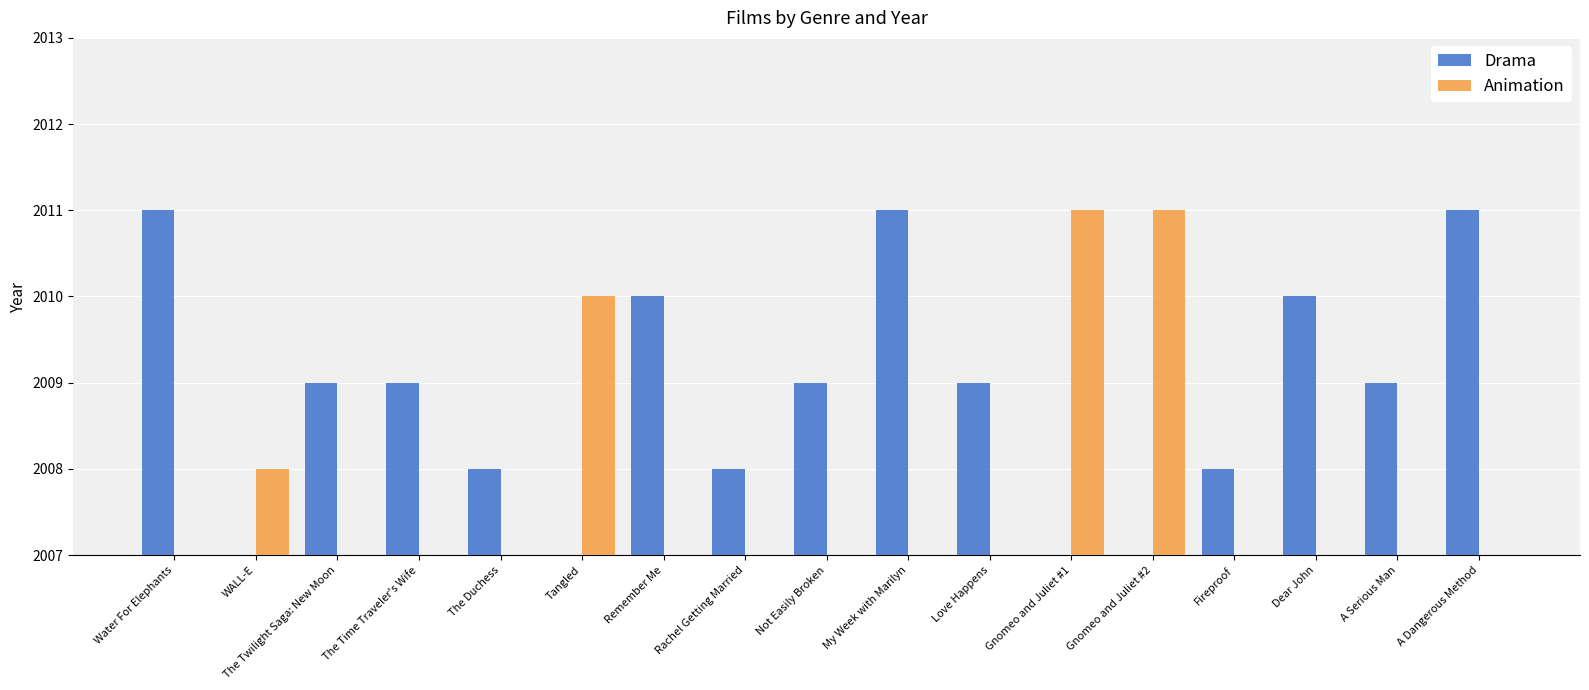

How many bars are there in each group?

2